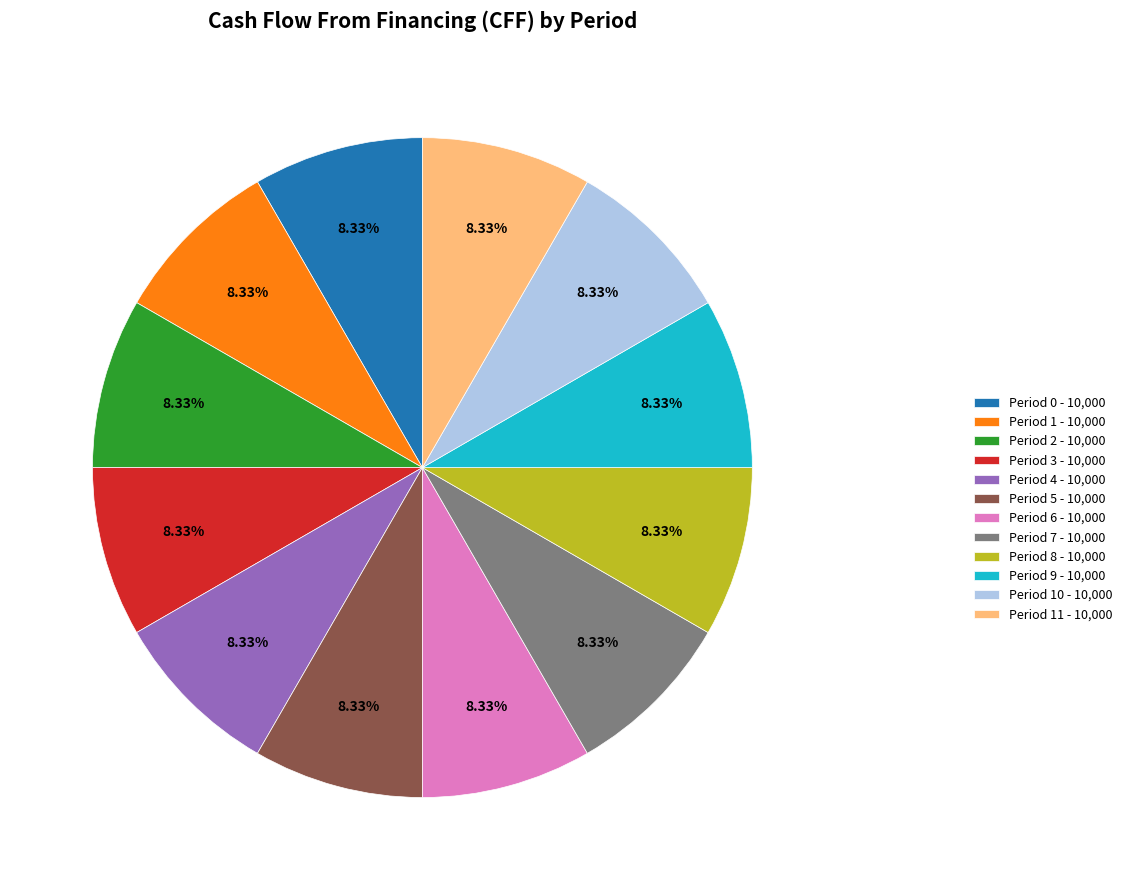

Do Period 4 - 10,000 and Period 6 - 10,000 together represent more than half of the pie?

No